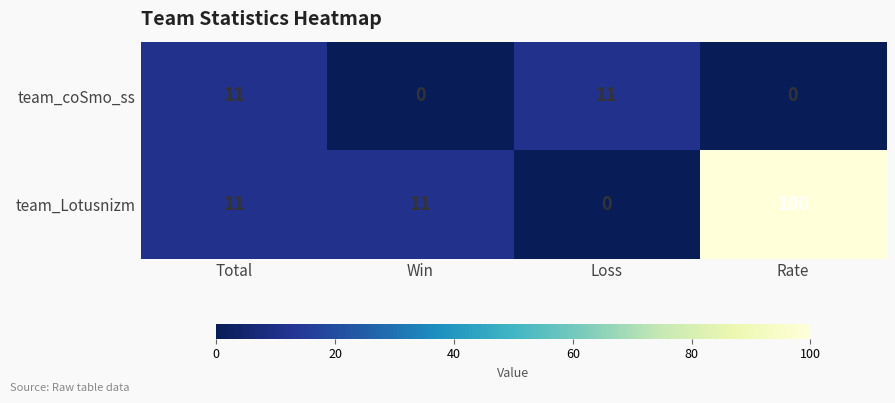

At which category is the sum across all series the highest?

Rate